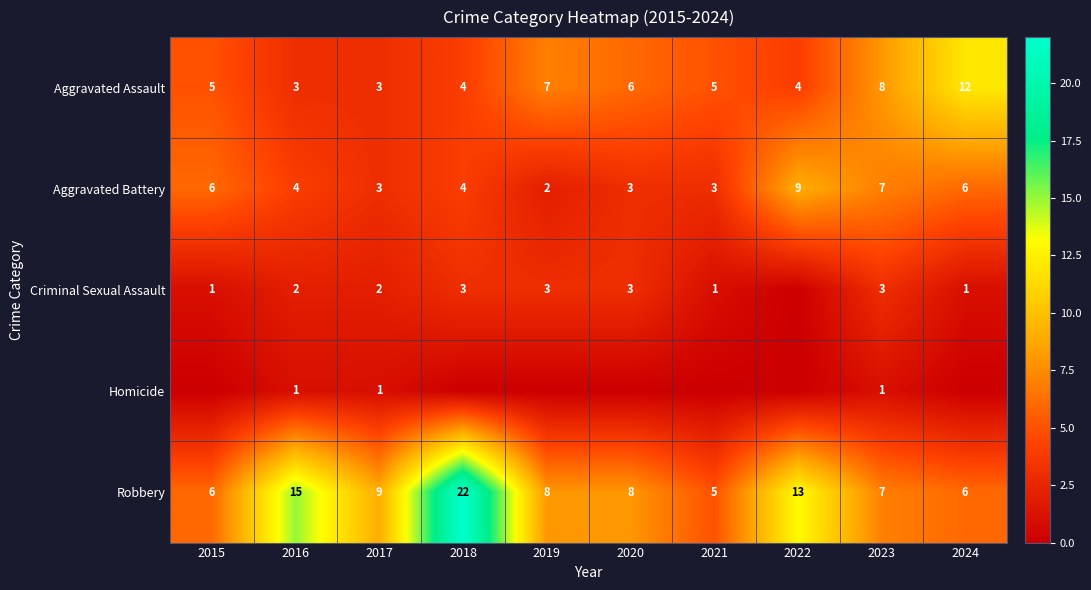

What is the total value across all series at 2020?

20